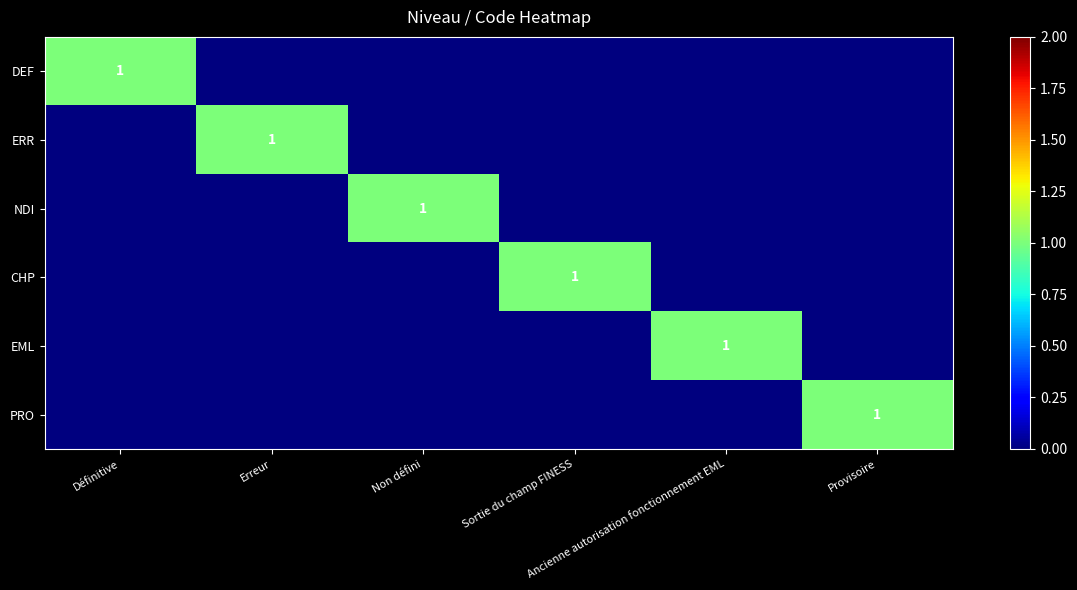

What is the difference between the ERR values at Erreur and Définitive?

1